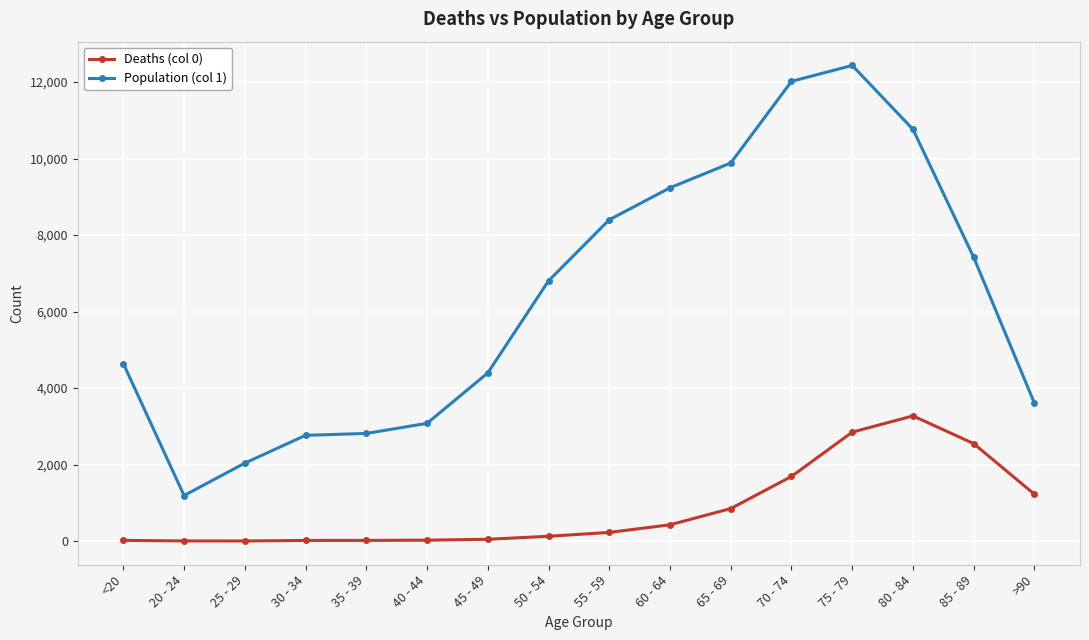

True or false: Population (col 1) has more than 2 points higher than both neighbors.

False